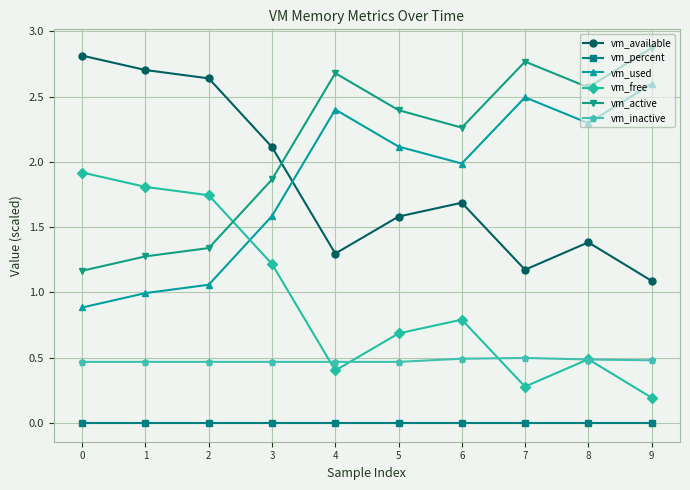

What is the total value across all series at 2?

7.2